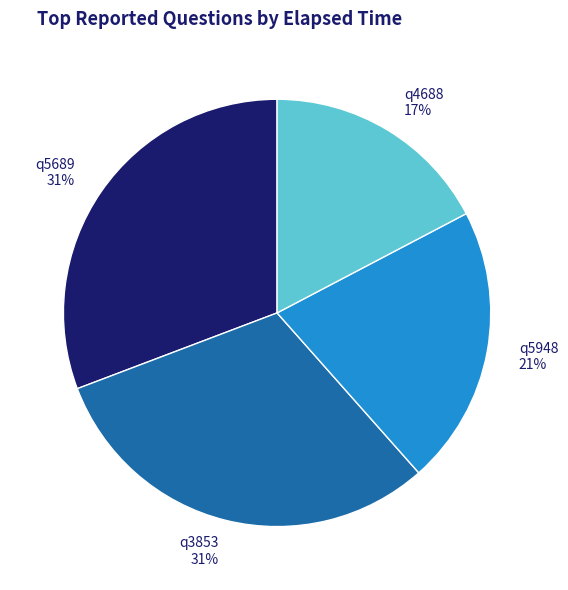

Which slice is the smallest?

q4688